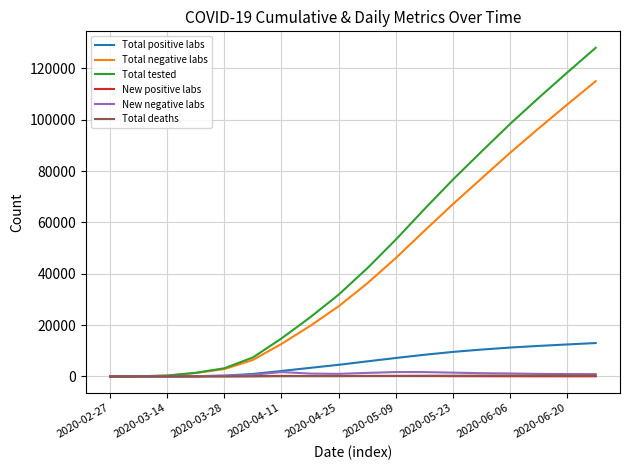

Which series has the widest spread of values?

Total tested